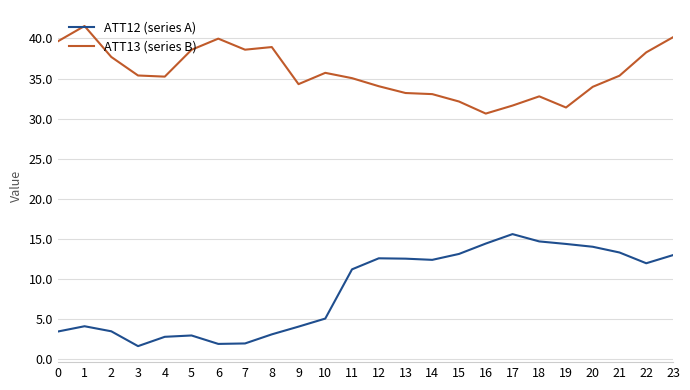

Is it true that ATT13 (series B) equals 61.8 at 1?

False